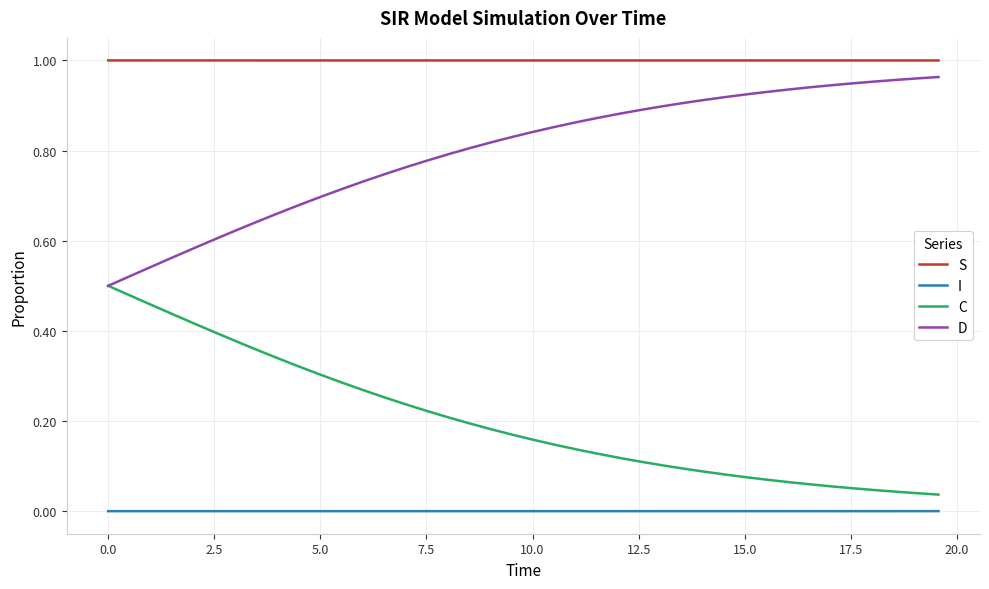

Rank the series by their average value, from lowest to highest.

I, C, D, S